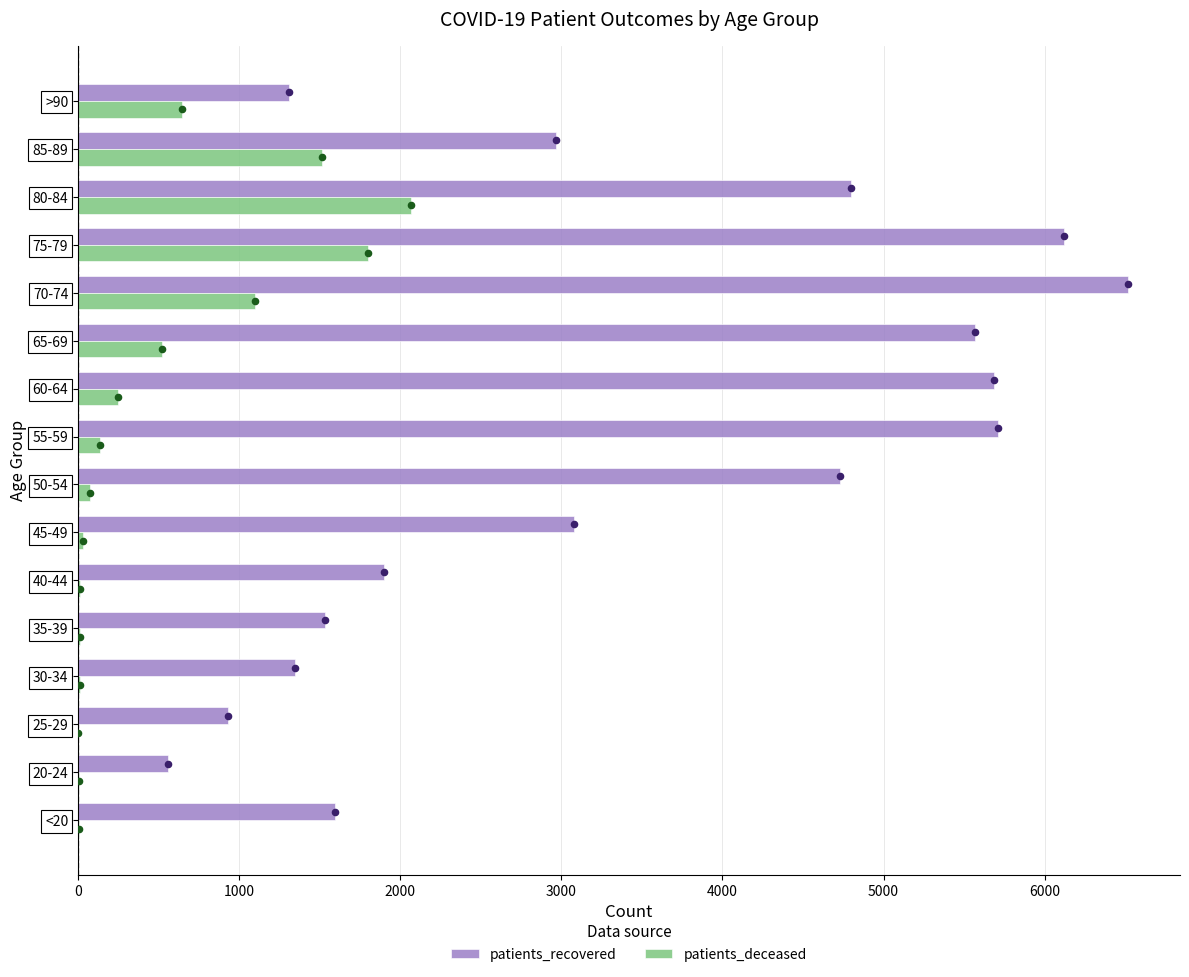

Which series reaches the maximum Y coordinate?

patients_recovered